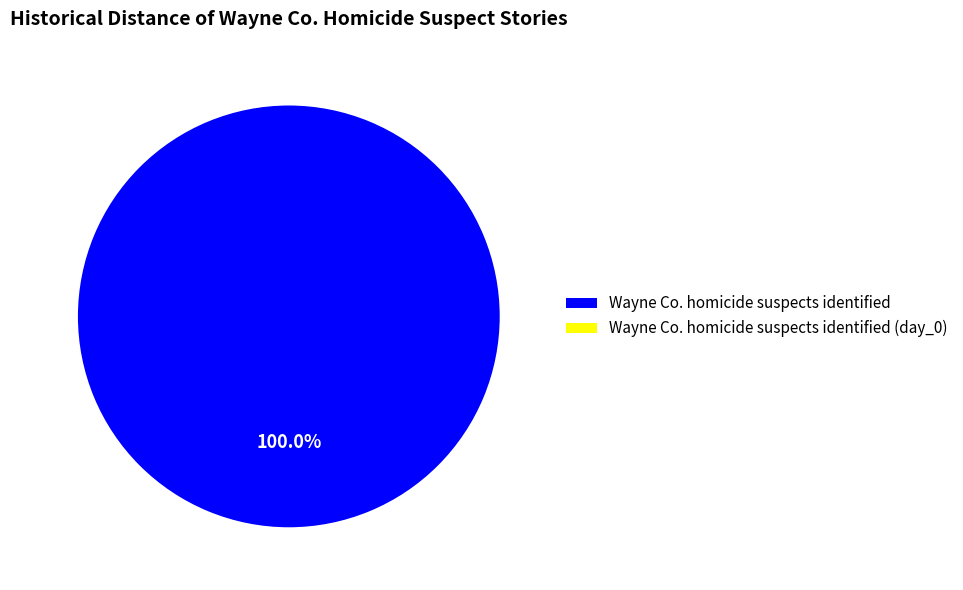

To the nearest percent, what portion does Wayne Co. homicide suspects identified represent?

100%